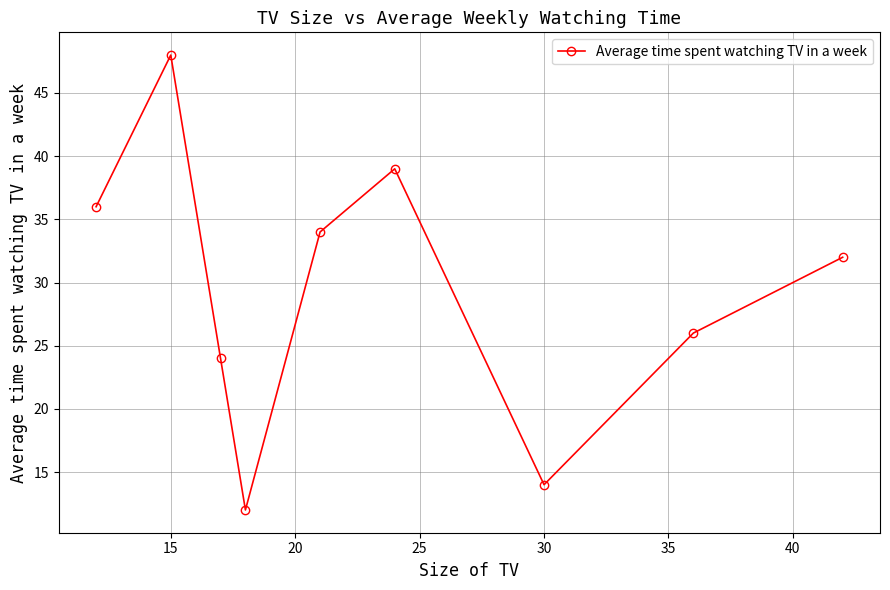

How many points are higher than both their immediate neighbors (excluding endpoints)?

2